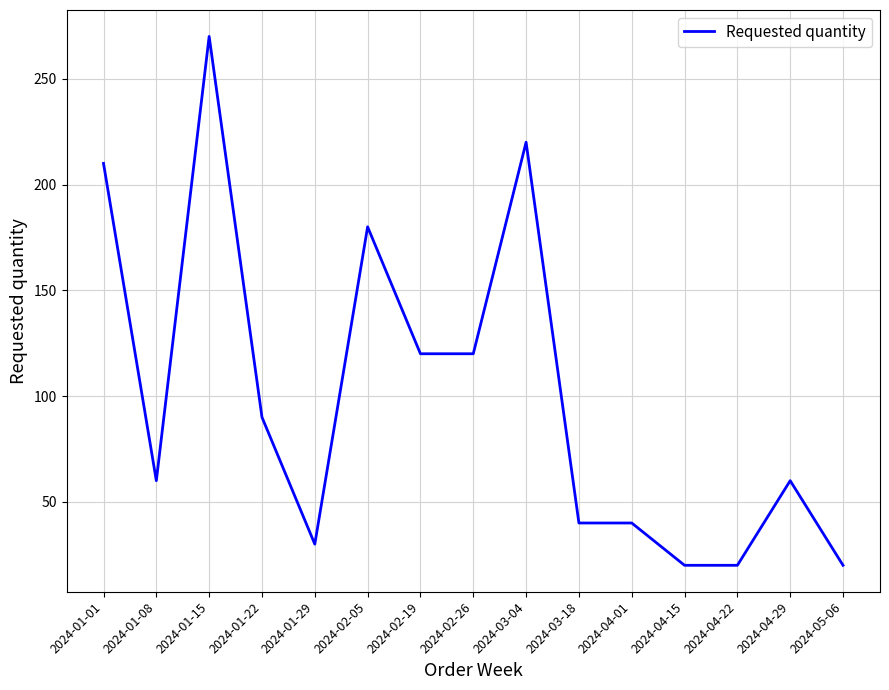

What position from the right is 2024-03-04?

7